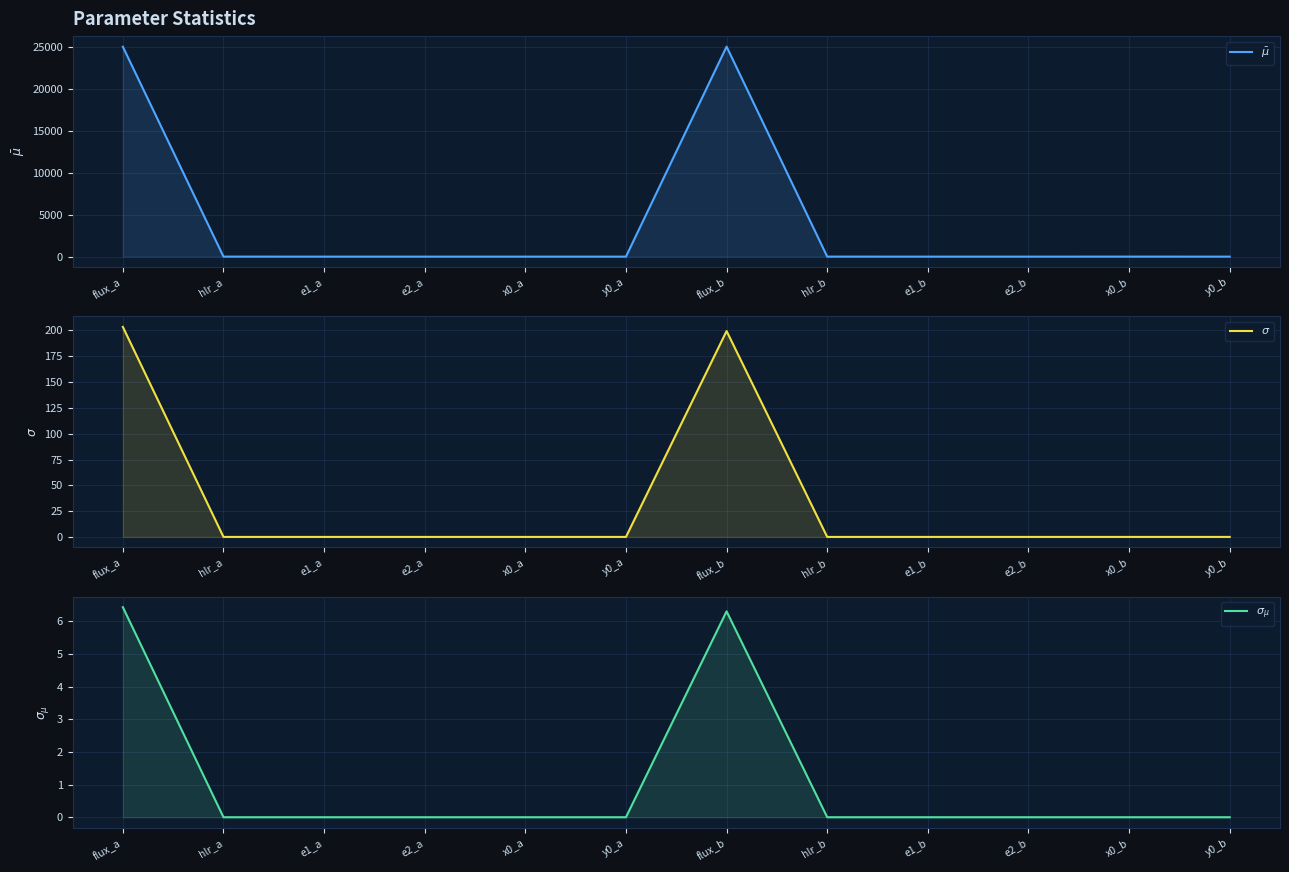

After their last crossing, which series has the higher values: $\bar\mu$ or $\sigma_{\mu}$?

$\bar\mu$